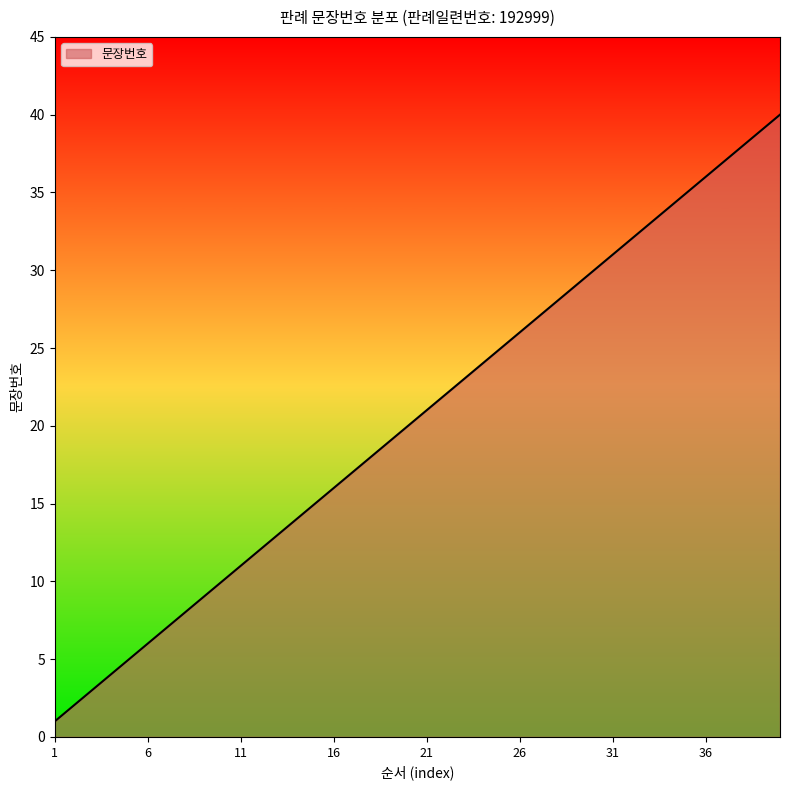

What is the maximum value shown in the chart?

40